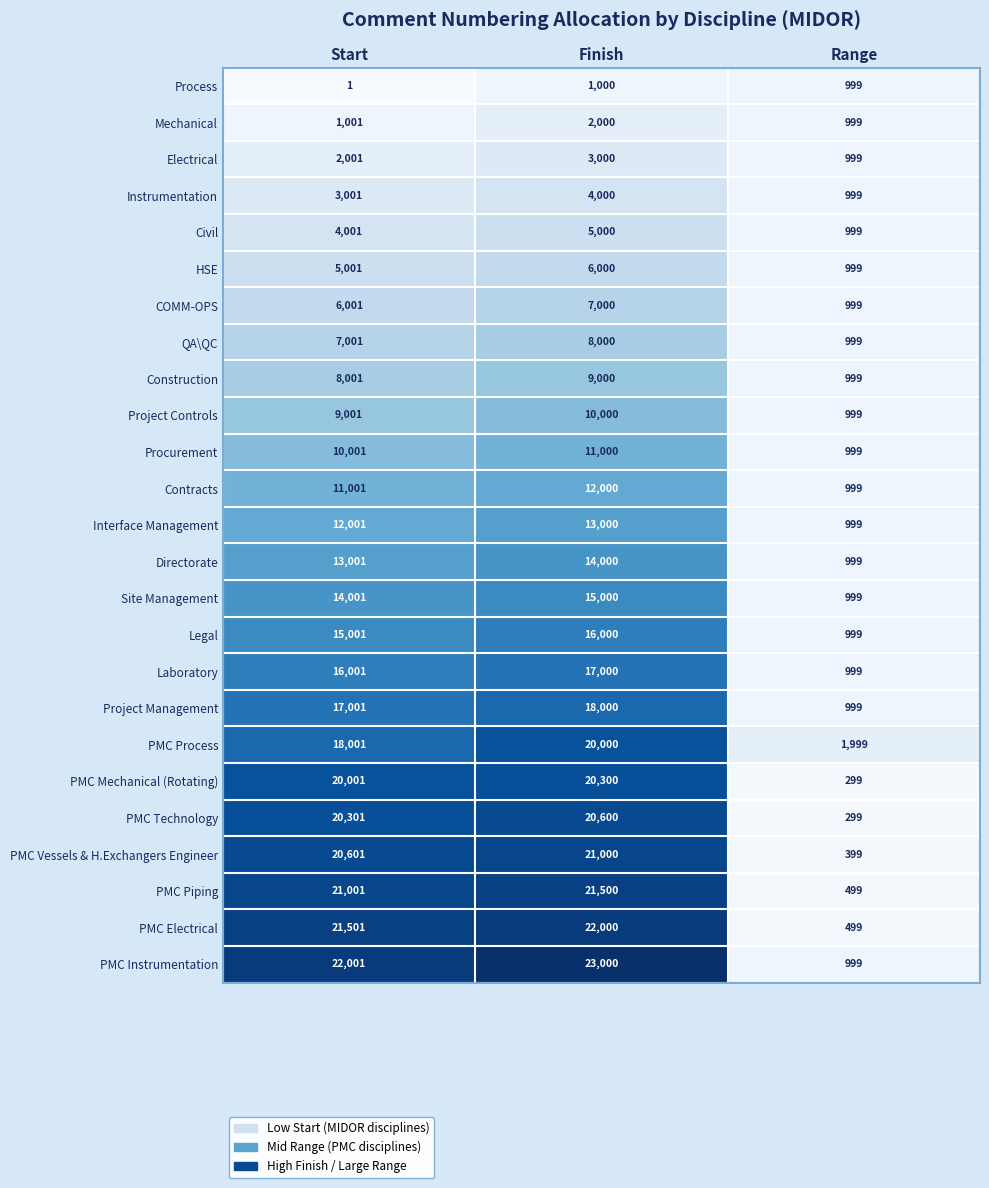

What is the sum of the Civil values at Start and Range?

5000